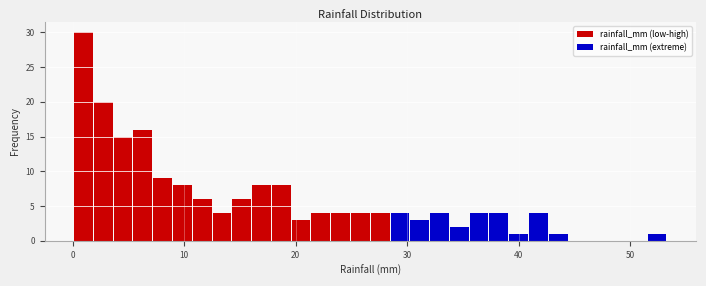

Read against the x-axis, roughly where is the centre of the tallest bar?

1